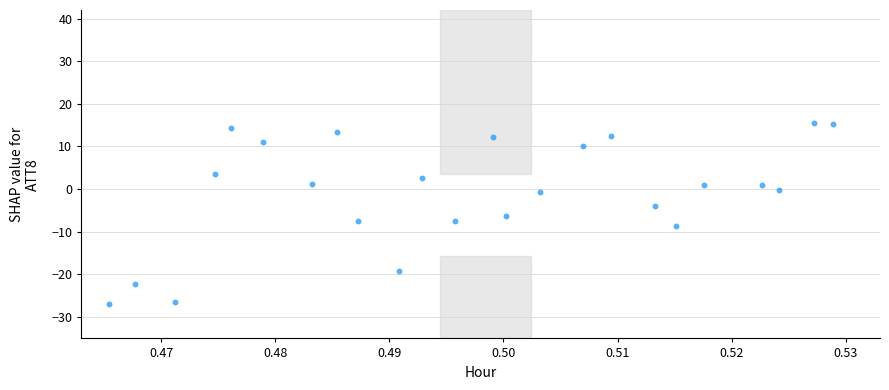

What is the range of Y values (max minus min)?

42.5